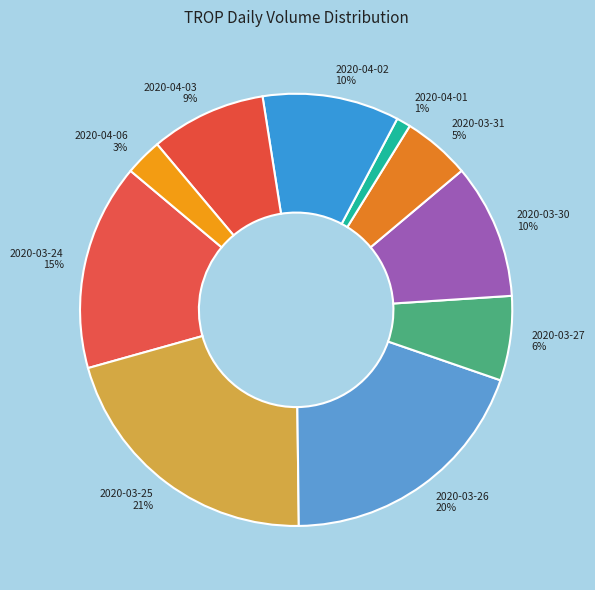

How many slices are in this pie chart?

10